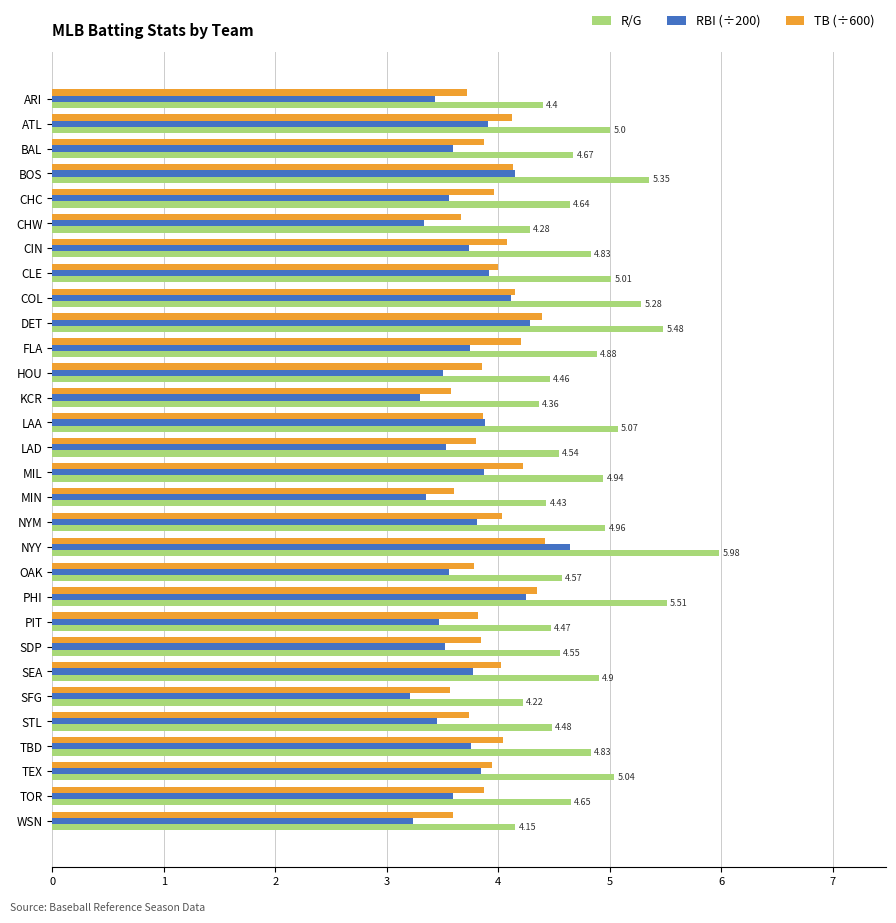

What is the difference between the second highest and minimum values in the RBI (÷200) series?

1.1